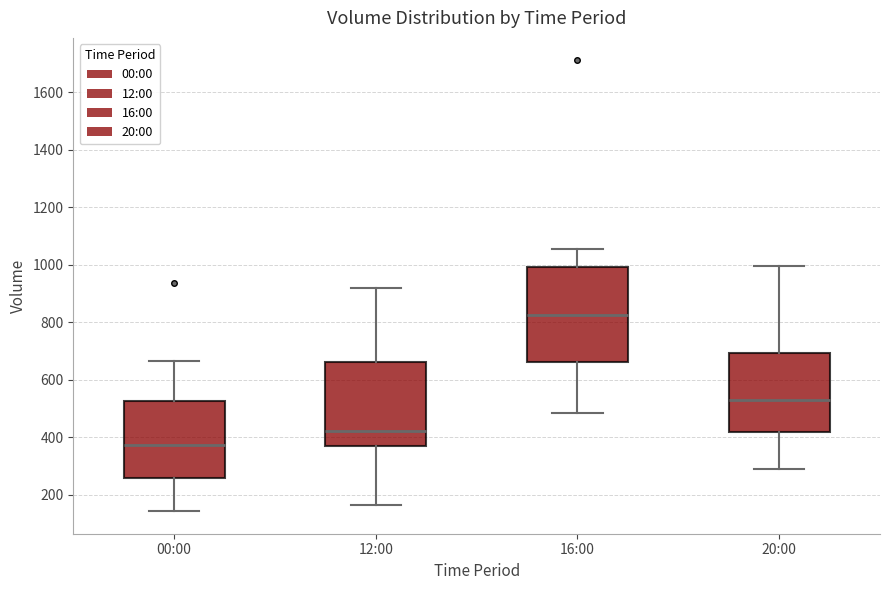

Reading left to right, transcribe this box plot: for each box, give where its median line is, the range the box spans, and where its two whiskers end, as read against the y-axis. The values are not printed on the chart, so give them approximately, as read against the axis.

00:00: median 380, box 260 to 520, whiskers 140 to 660
12:00: median 420, box 380 to 660, whiskers 160 to 920
16:00: median 820, box 660 to 1000, whiskers 480 to 1060
20:00: median 540, box 420 to 700, whiskers 300 to 1000